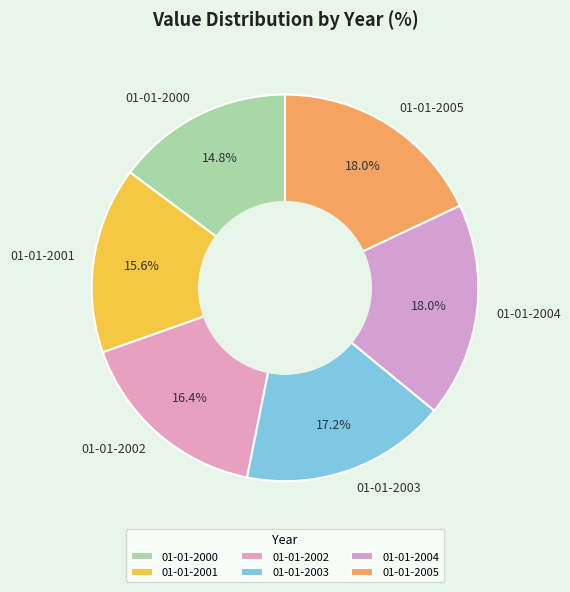

What is the smallest slice in the pie chart?

01-01-2000